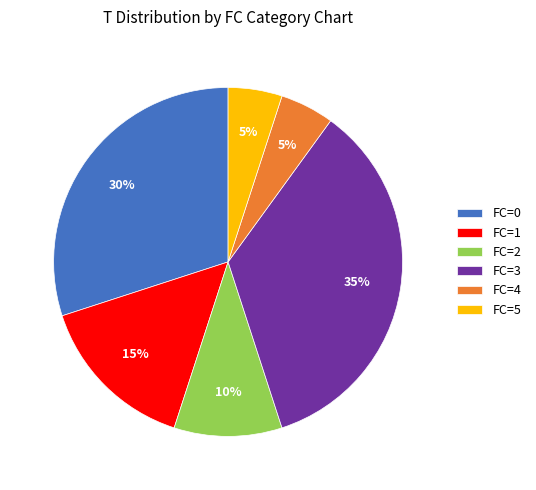

Is the sum of FC=5 and FC=0 greater than half?

No